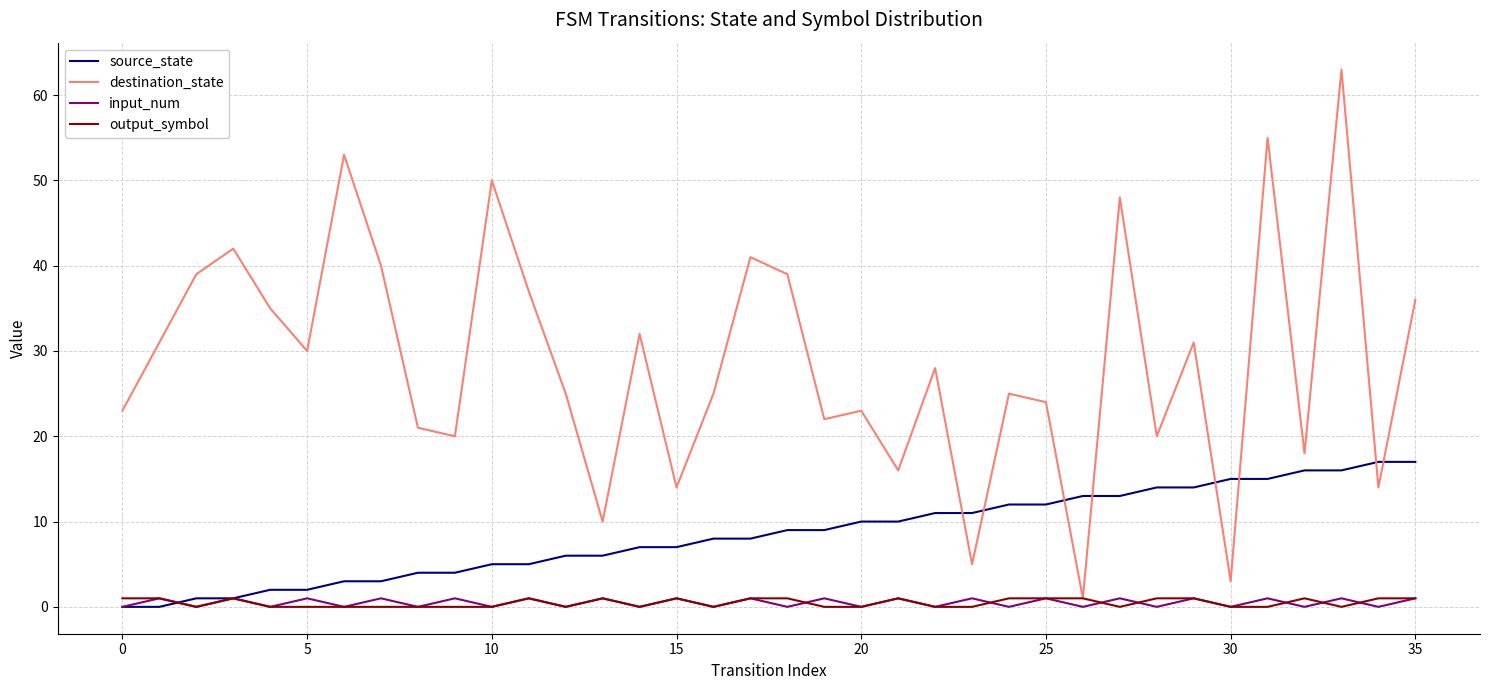

What is the highest value of the source_state series?

17